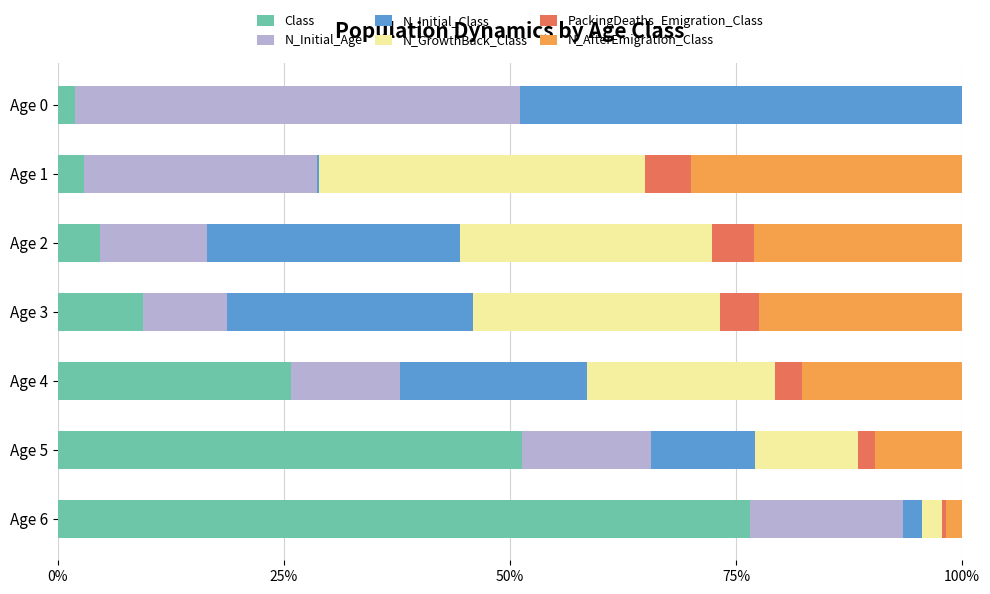

The value of Class at Age 3 is 9.4. True or false?

True